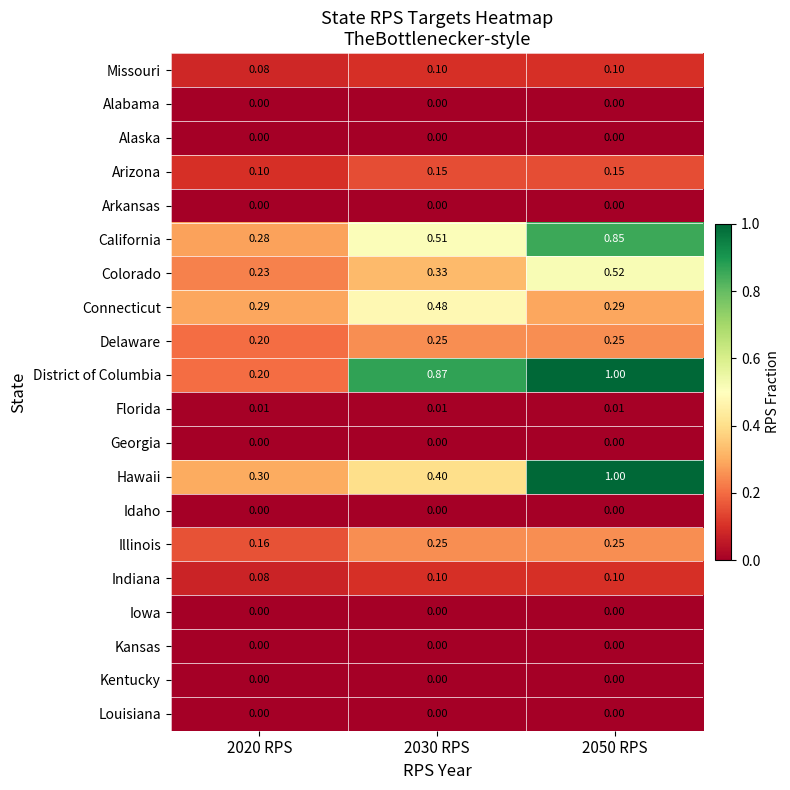

Between 2020 RPS and 2030 RPS, which series saw the biggest shift?

District of Columbia